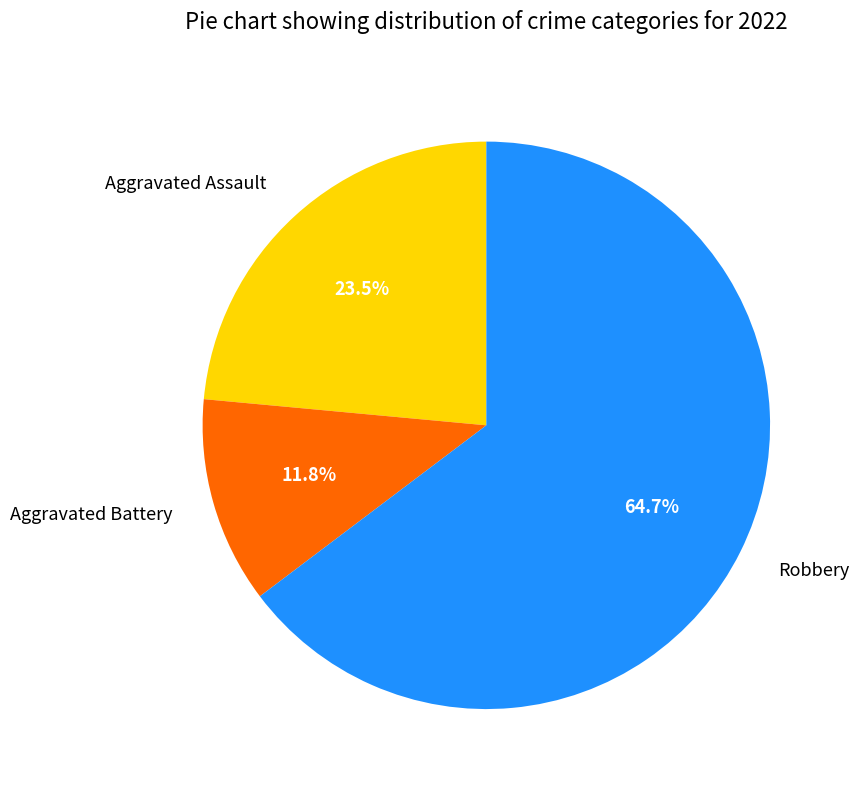

To the nearest percent, what portion does Aggravated Battery represent?

12%